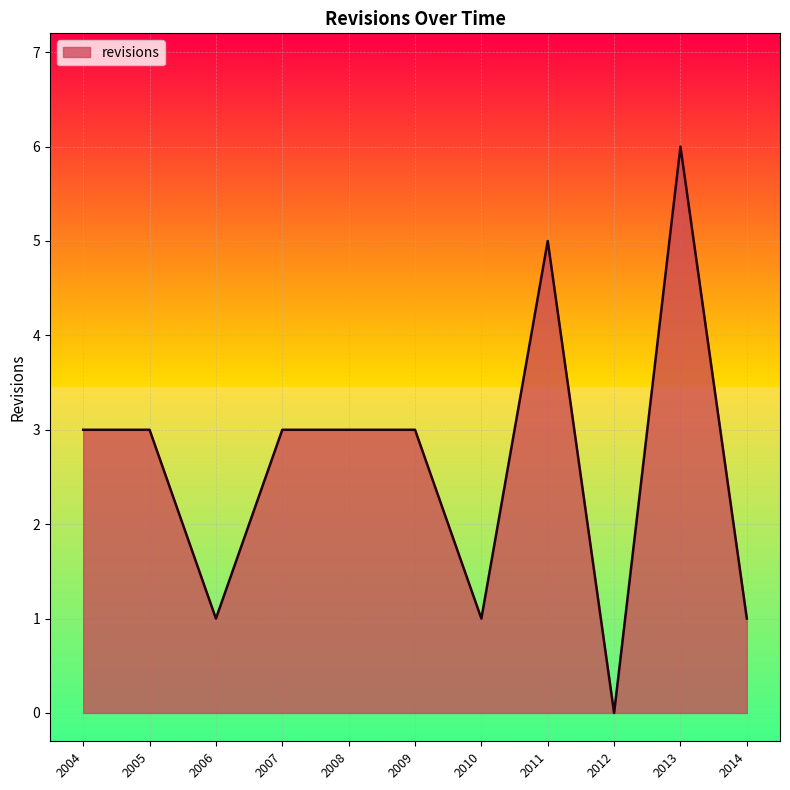

What is the approximate value at 2013?

6